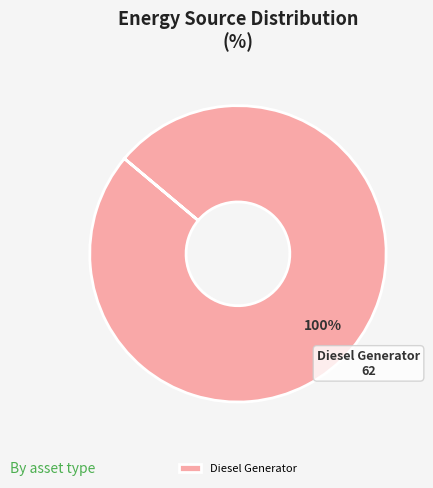

The Diesel Generator slice represents 94% of the pie. True or false?

False